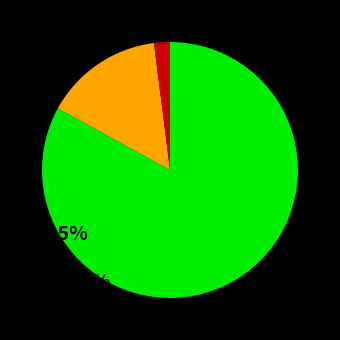

Does any single category account for the majority?

Yes